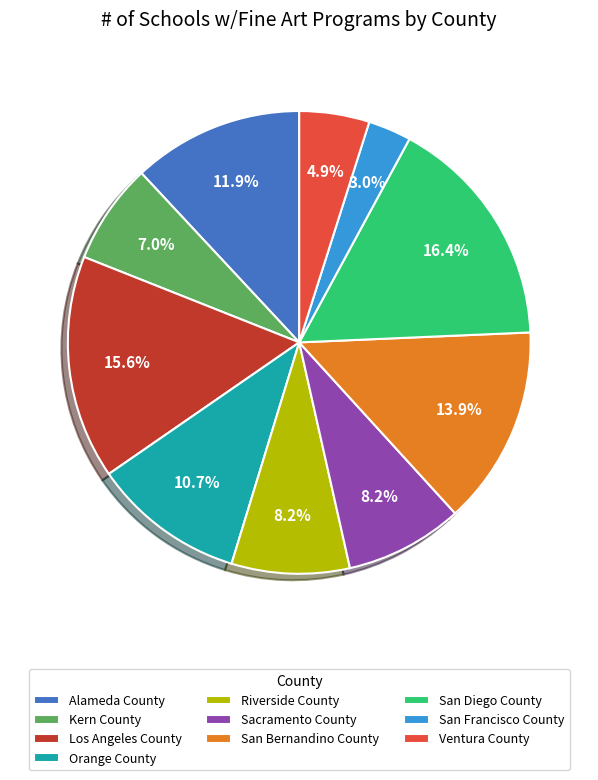

The Orange County slice represents 6% of the pie. True or false?

False